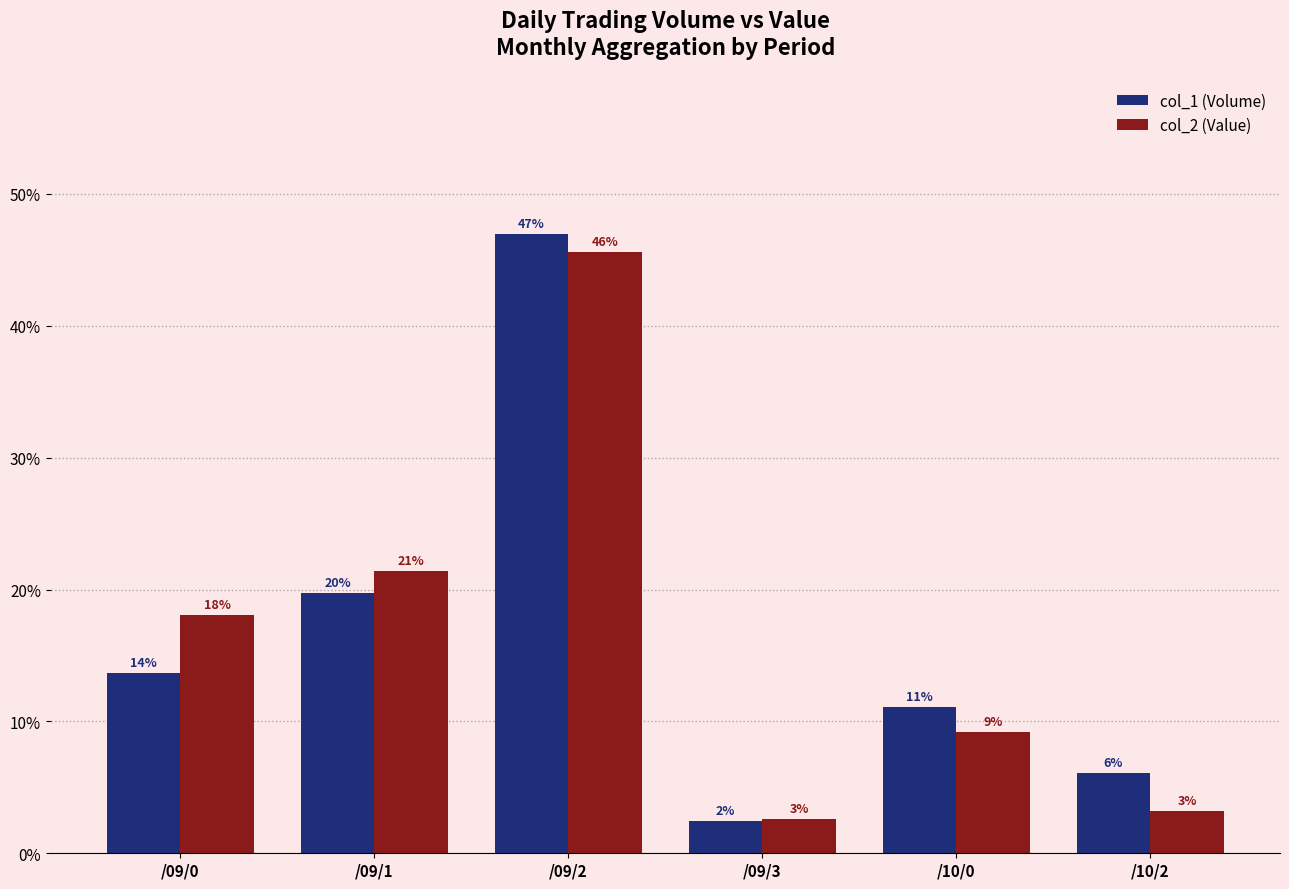

Is it true that col_2 (Value) equals 3.2 at /10/2?

True